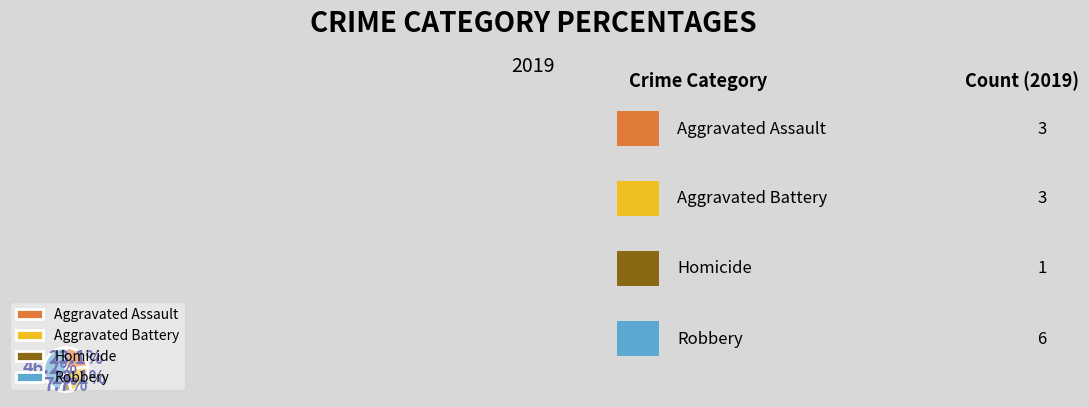

How many segments does this pie chart have?

4